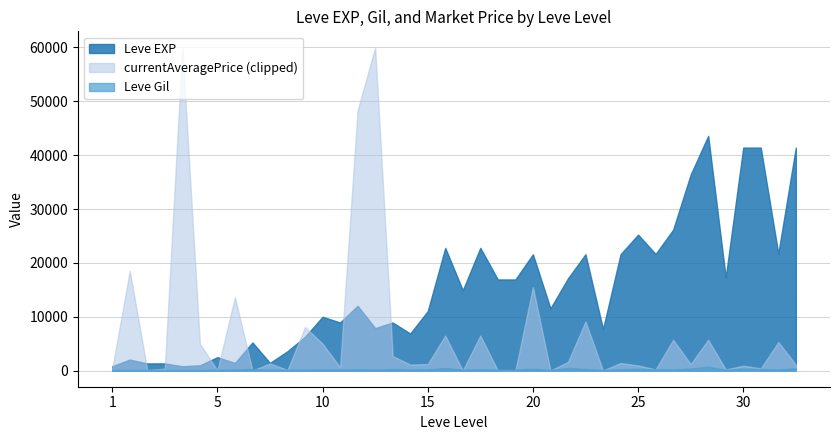

In Leve Gil, how many points are lower than both neighbors (excluding endpoints)?

12